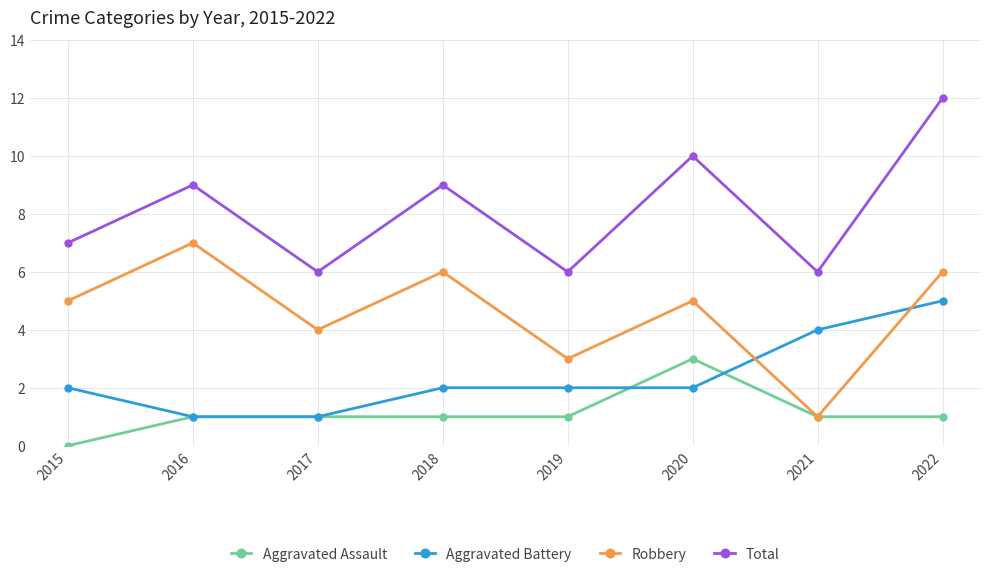

What is the difference between the highest and lowest values at 2022?

11